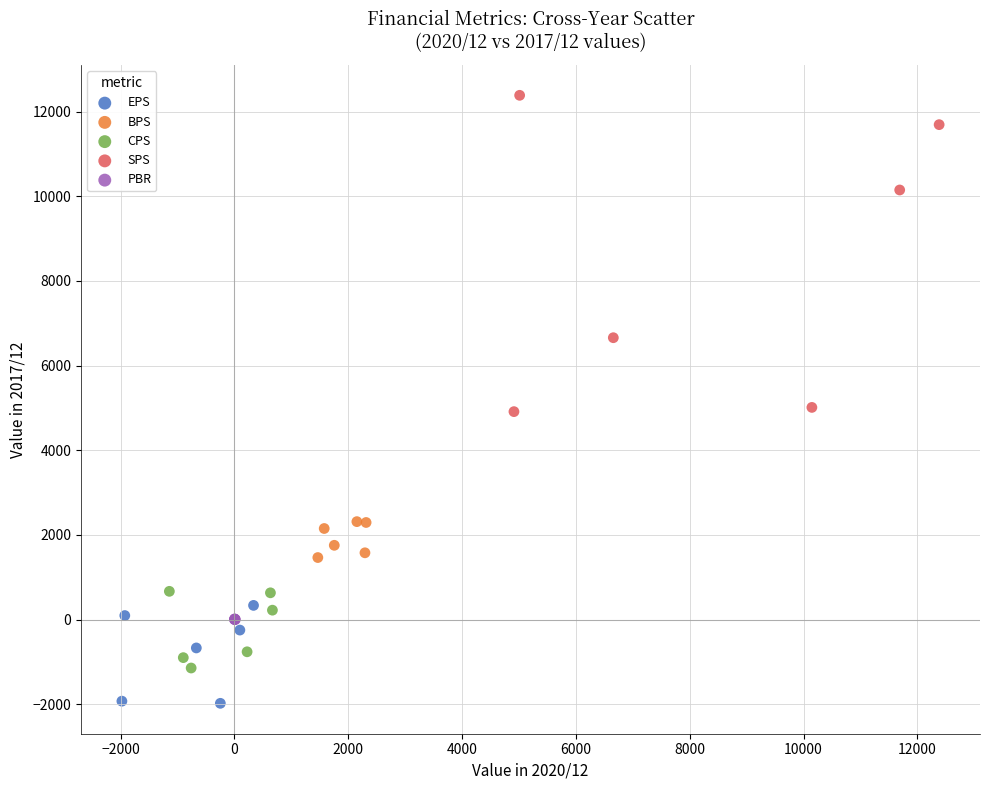

What are all the series names shown in the legend?

EPS, BPS, CPS, SPS, PBR